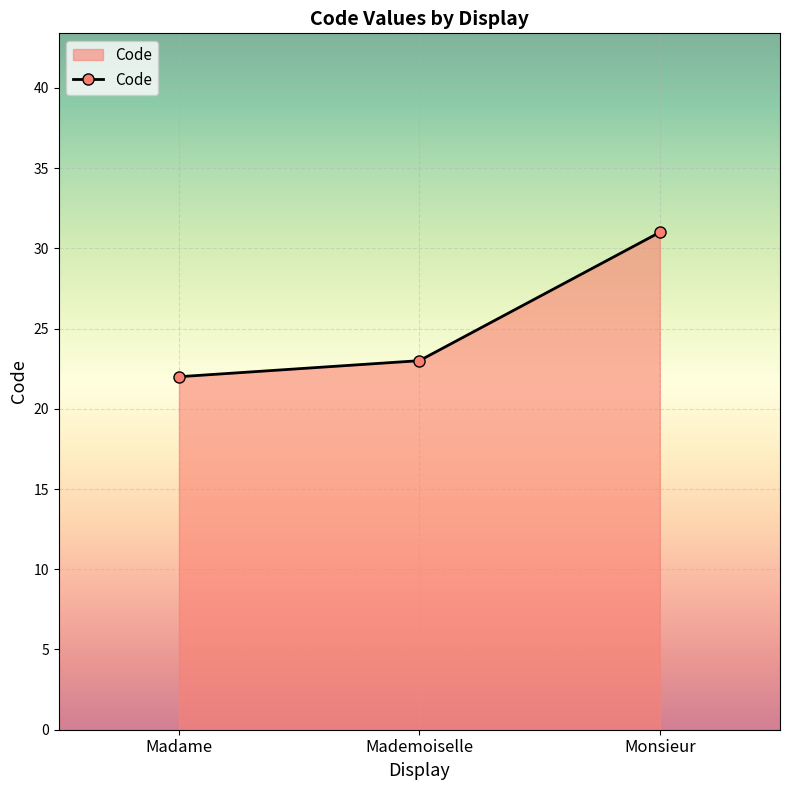

The chart shows a value of 46 at Monsieur. True or false?

False